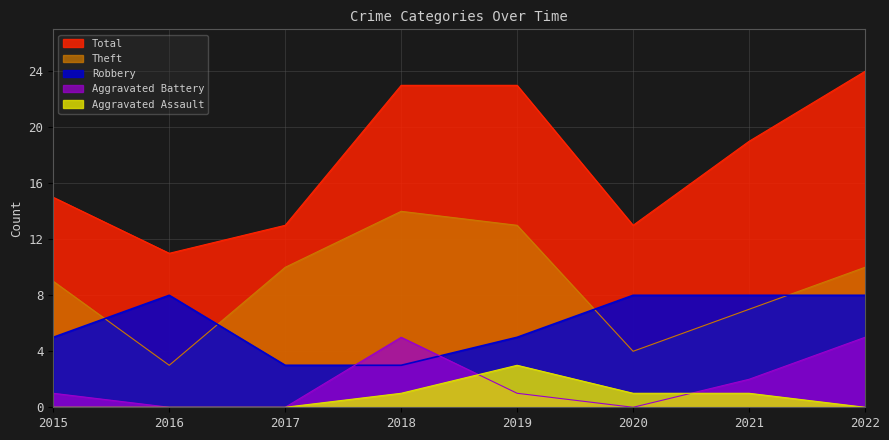

What is the value of the Robbery point at the 6th from the left?

8